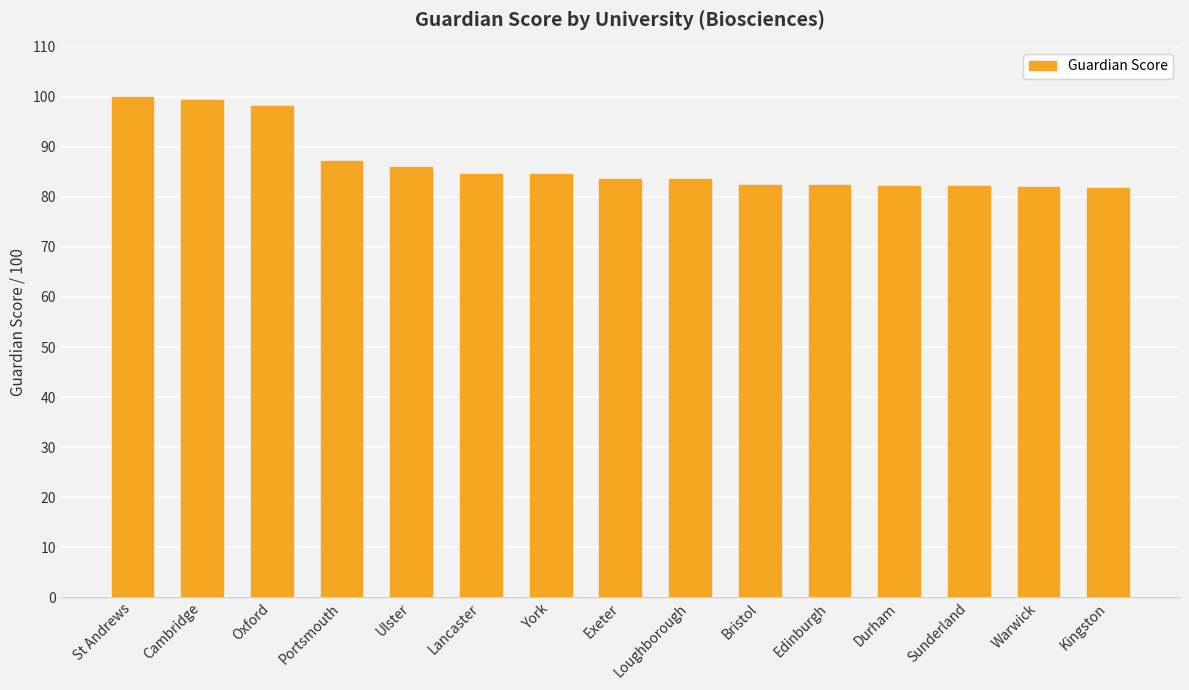

What value does the data have at Kingston?

81.8